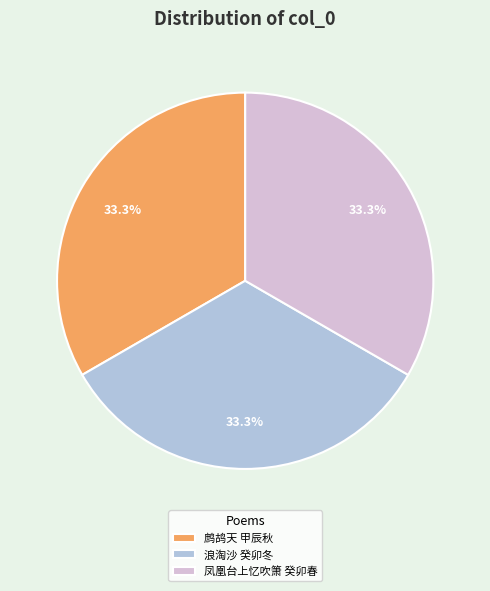

Do 凤凰台上忆吹箫 癸卯春 and 浪淘沙 癸卯冬 together represent more than half of the pie?

Yes